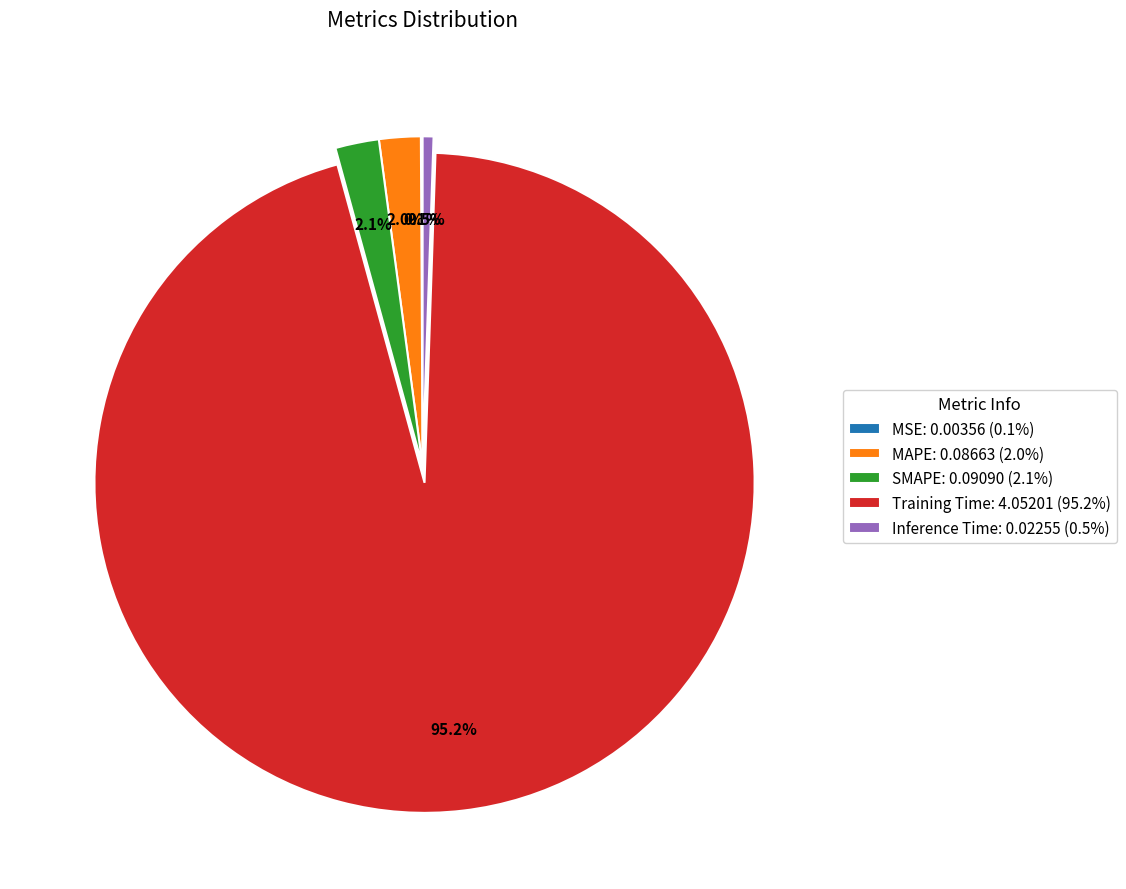

Does Training Time: 4.05201 (95.2%) represent more than half of the total?

Yes